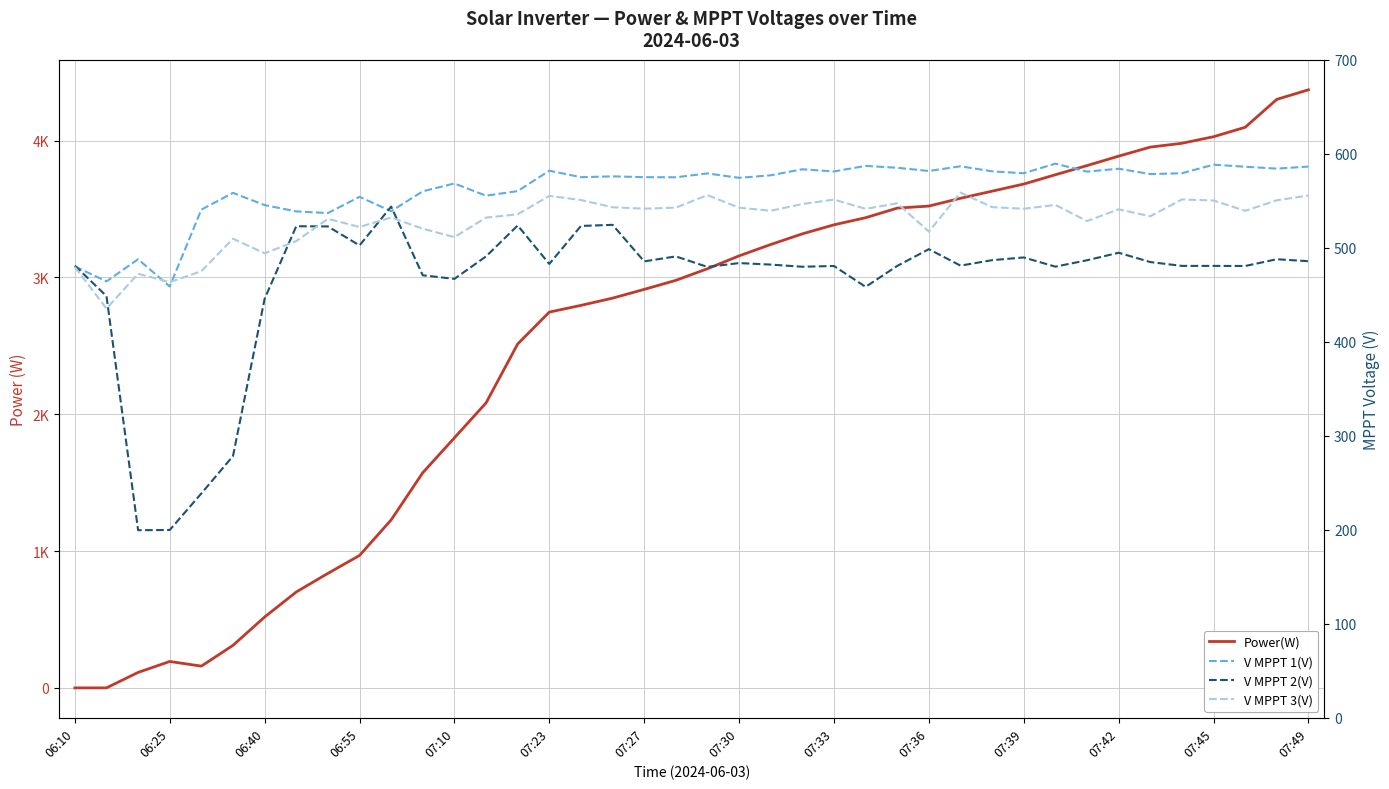

How many data points does each series have?

40